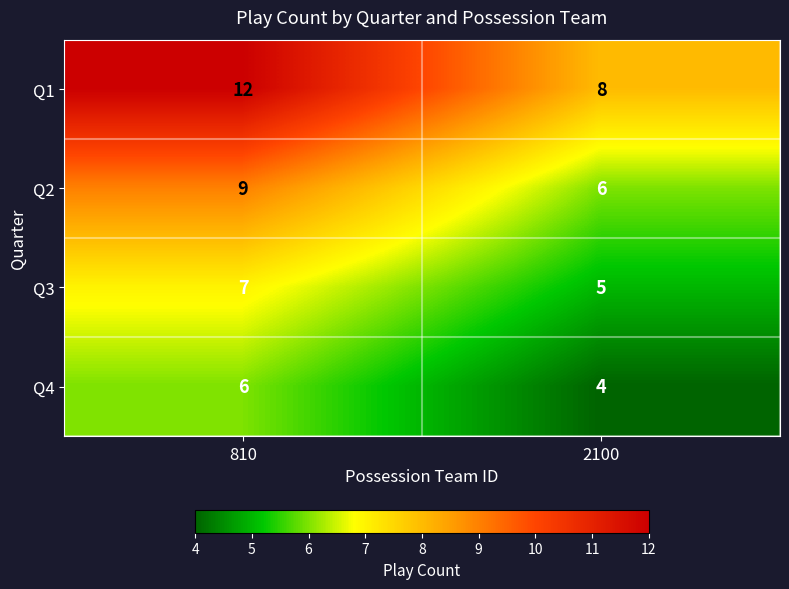

Rank the series by their maximum value, from highest to lowest.

Q1, Q2, Q3, Q4